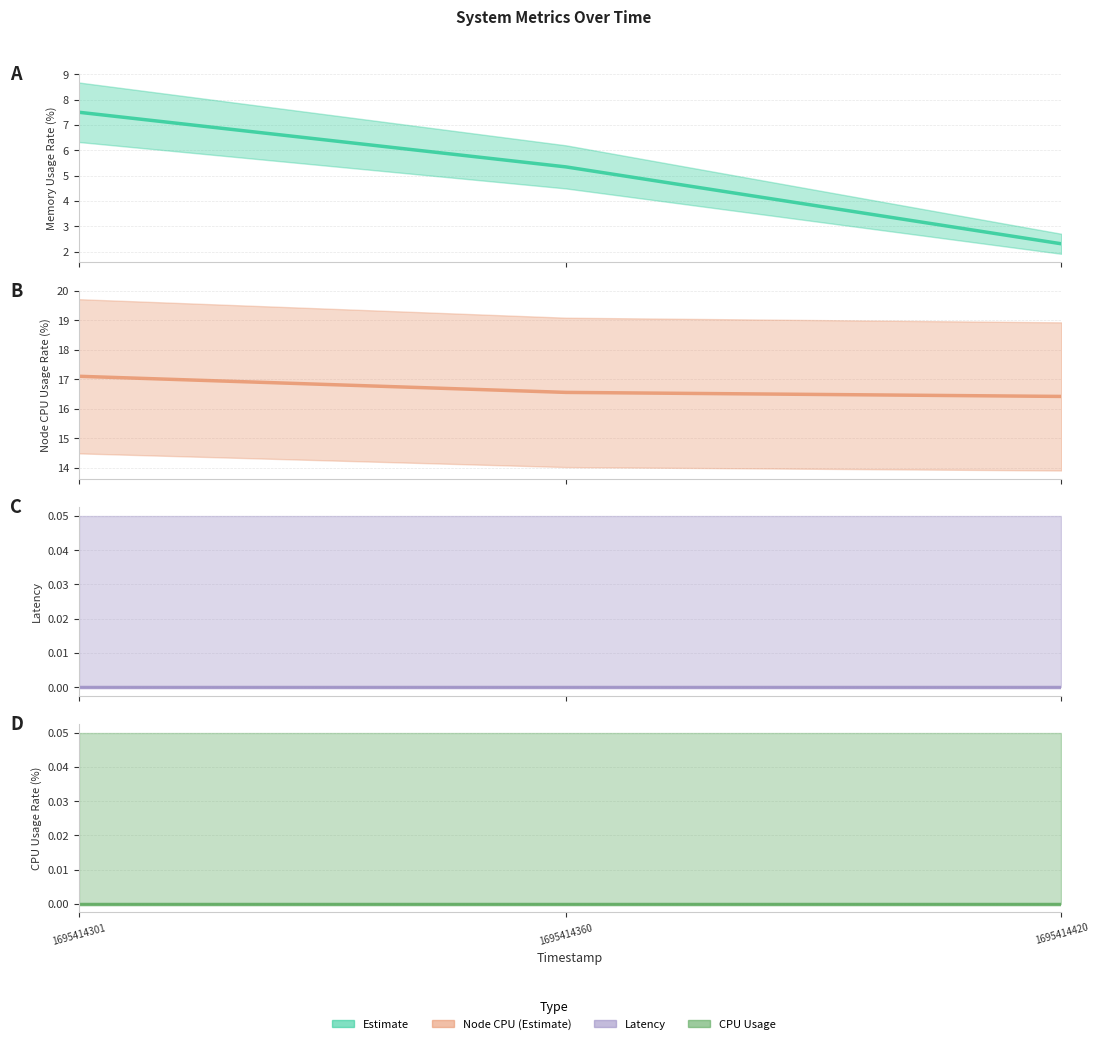

Between 1695414301 and 1695414420, which series saw the biggest shift?

MemoryUsageRate(%) (central)